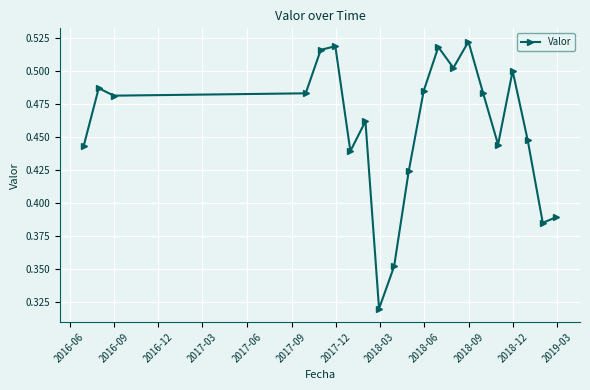

How many points are higher than both their immediate neighbors (excluding endpoints)?

6